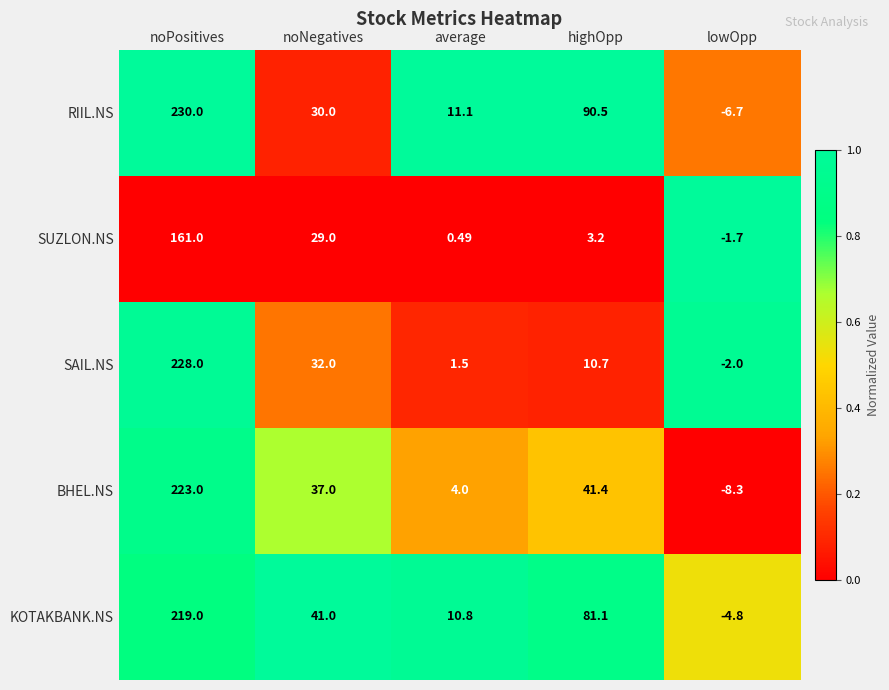

Rank the series by their maximum value, from lowest to highest.

SUZLON.NS, KOTAKBANK.NS, BHEL.NS, SAIL.NS, RIIL.NS